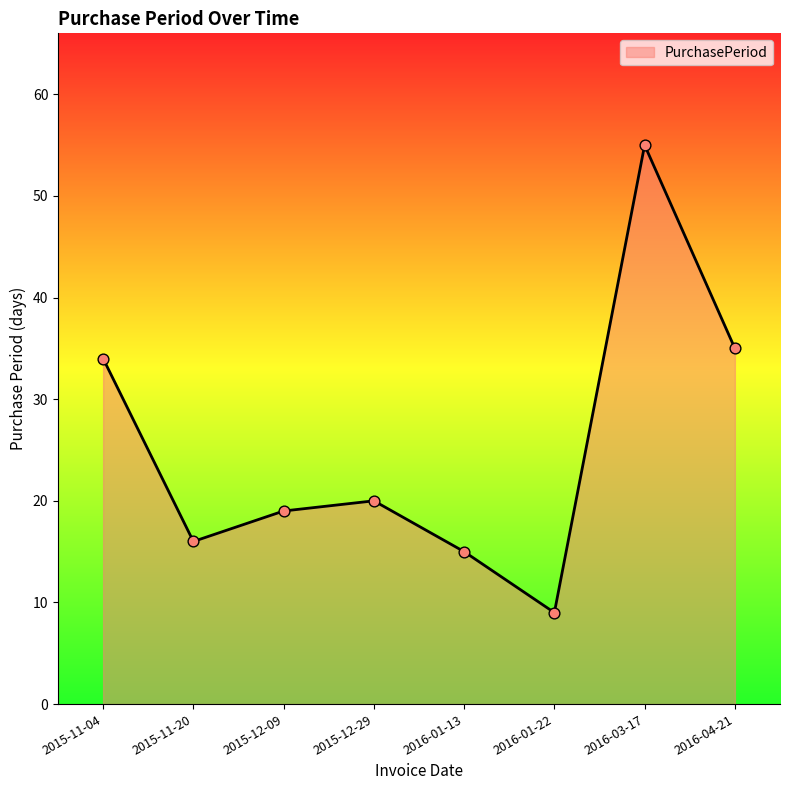

What is the change in value from 2015-12-29 to 2016-01-13?

-5